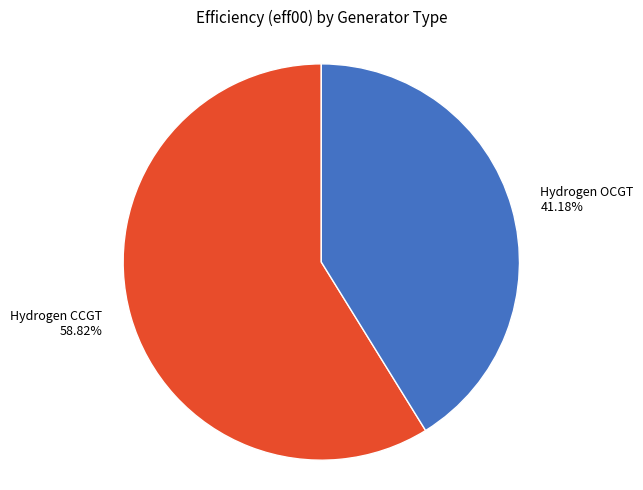

Rank the categories by value from lowest to highest.

Hydrogen OCGT, Hydrogen CCGT